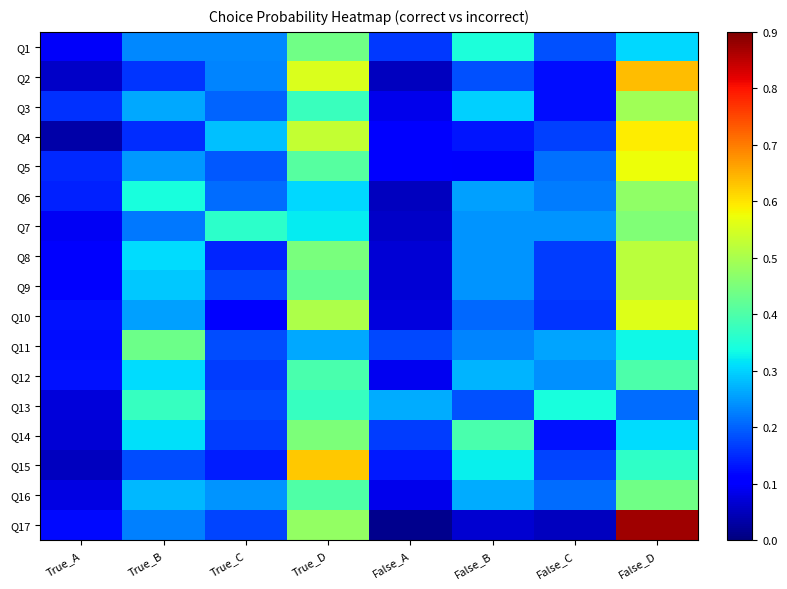

Rank the series by their maximum value, from lowest to highest.

Q13, Q12, Q11, Q1, Q16, Q14, Q7, Q6, Q3, Q8, Q9, Q10, Q5, Q4, Q15, Q2, Q17